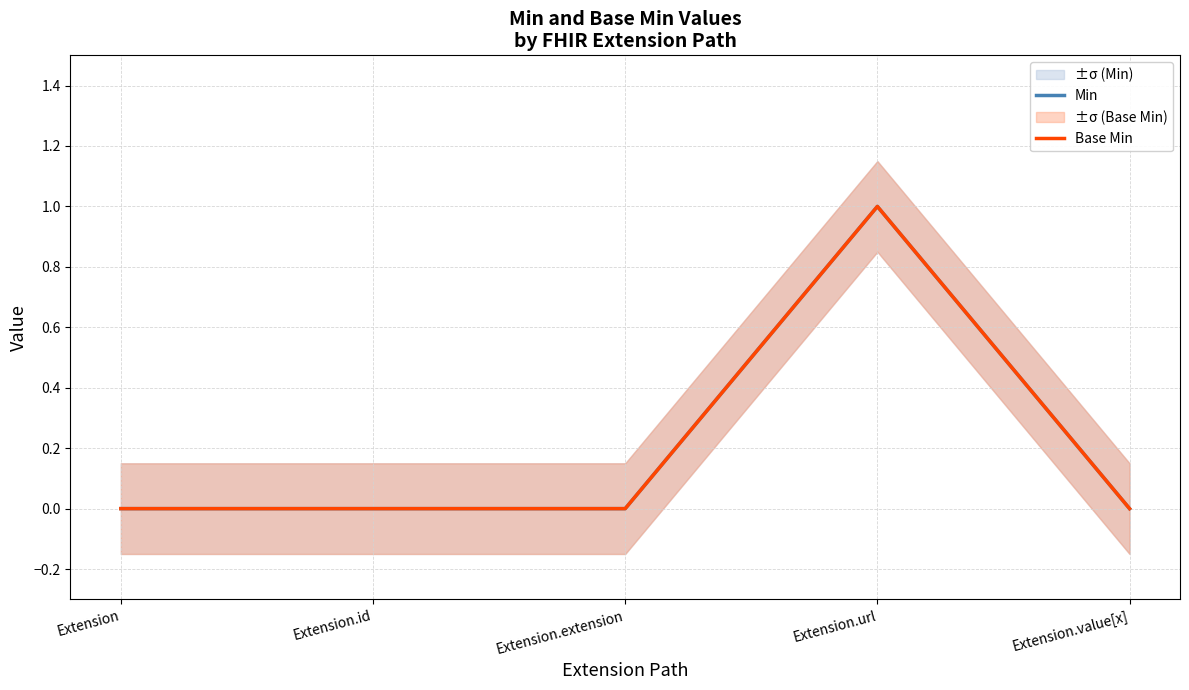

Reading right to left, transcribe all the data shown in this chart.

Min: Extension.value[x]=0	Extension.url=1	Extension.extension=0	Extension.id=0	Extension=0
Base Min: Extension.value[x]=0	Extension.url=1	Extension.extension=0	Extension.id=0	Extension=0